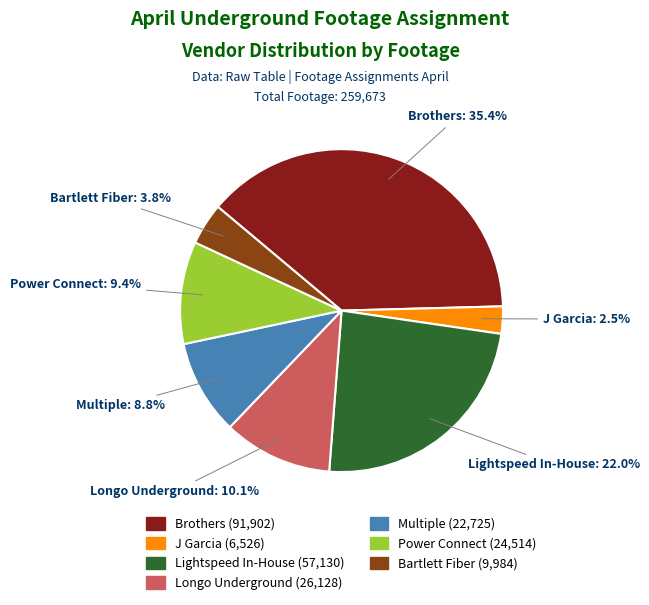

Does any single category account for the majority?

No